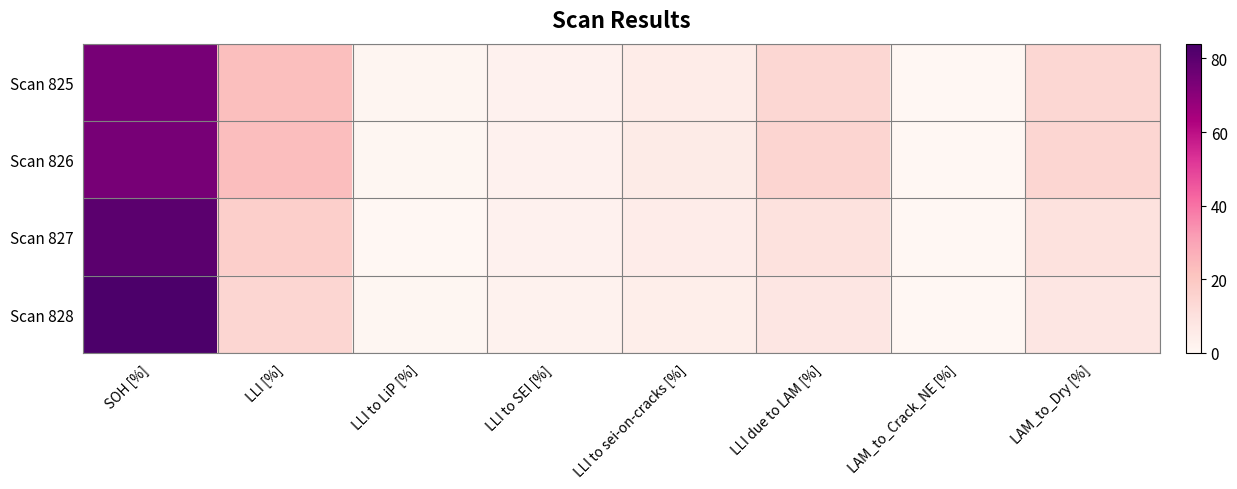

At which category does the chart reach its minimum across all series?

LAM_to_Crack_NE [%]